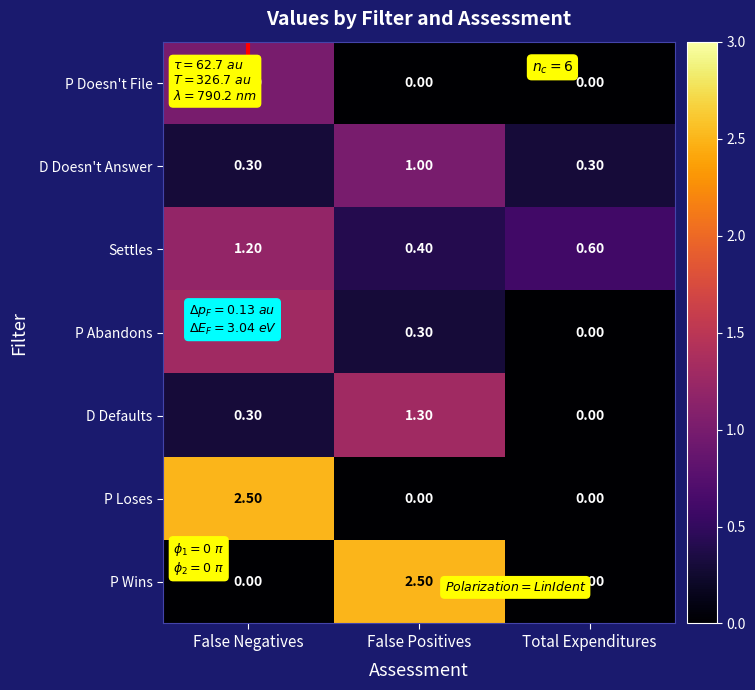

What is the difference between the maximum and minimum values in the P Loses series?

2.5